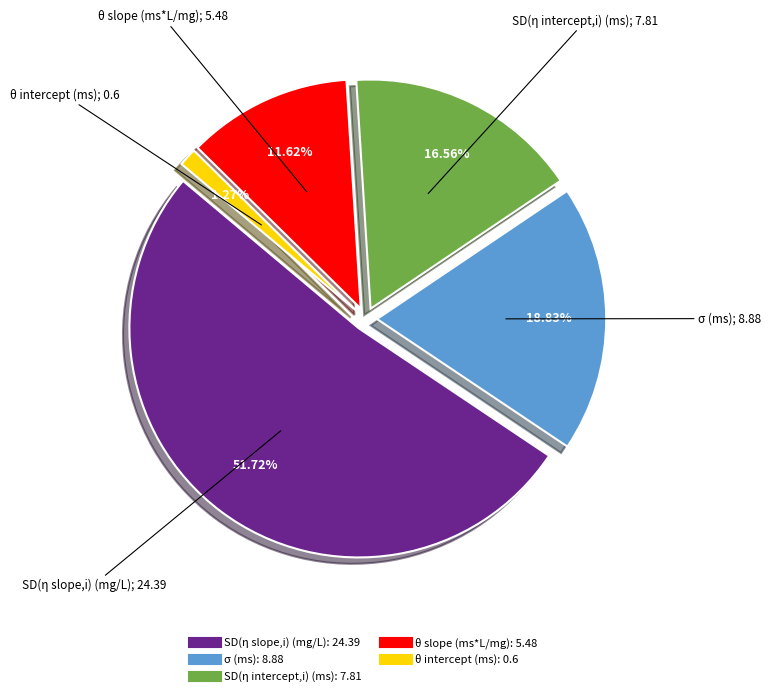

Which category has the smallest portion of the pie?

θ intercept (ms)